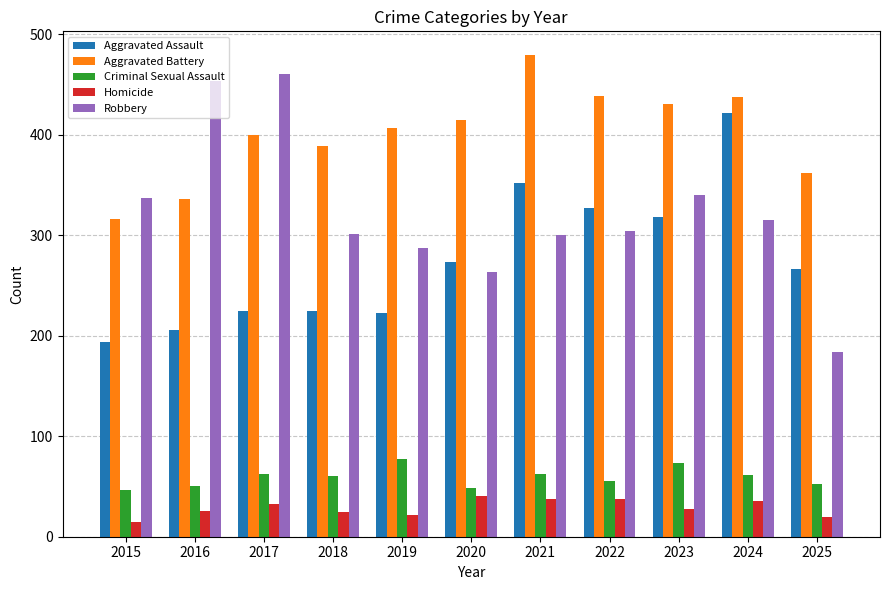

Which category has the lowest value in the Aggravated Battery series?

2015